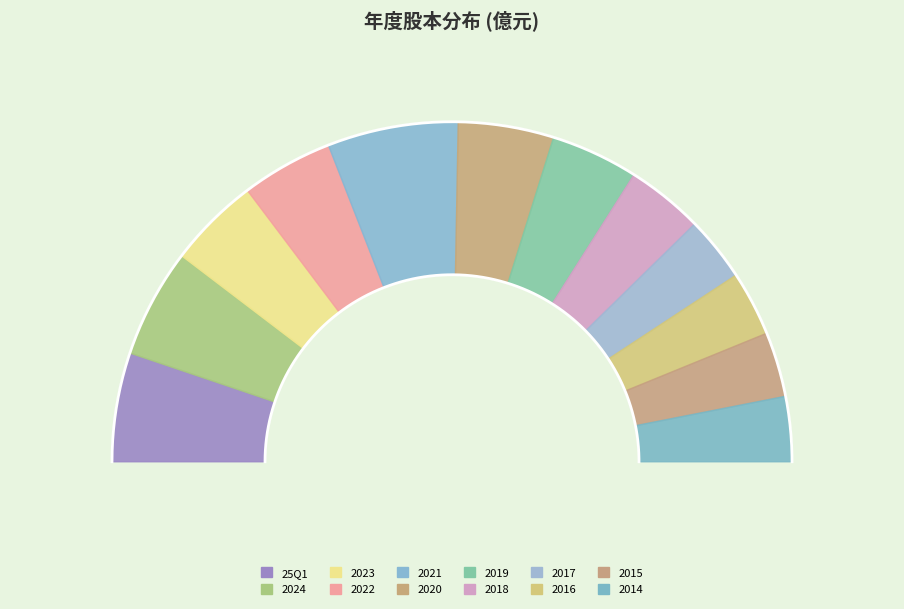

Which category has the biggest portion of the pie?

2021